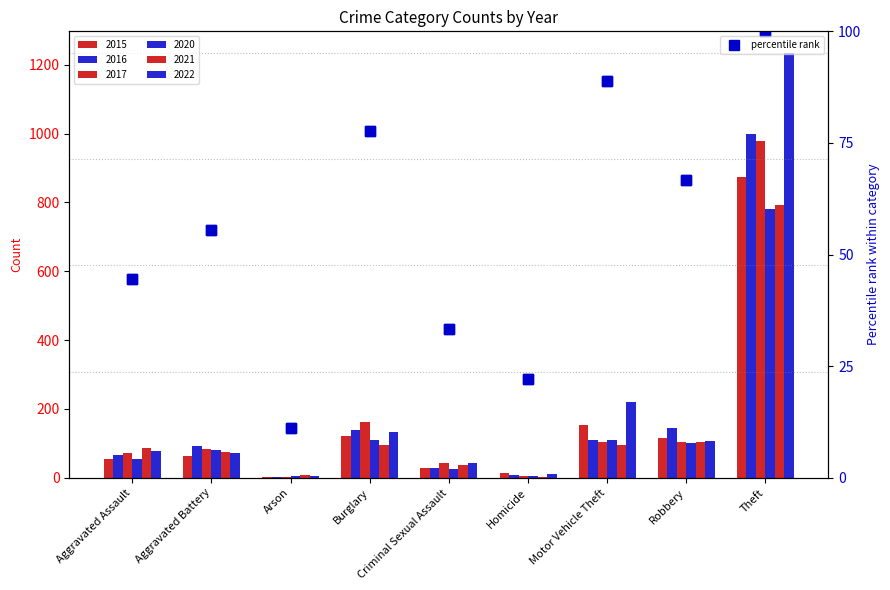

What is the minimum value for percentile rank?

11.1